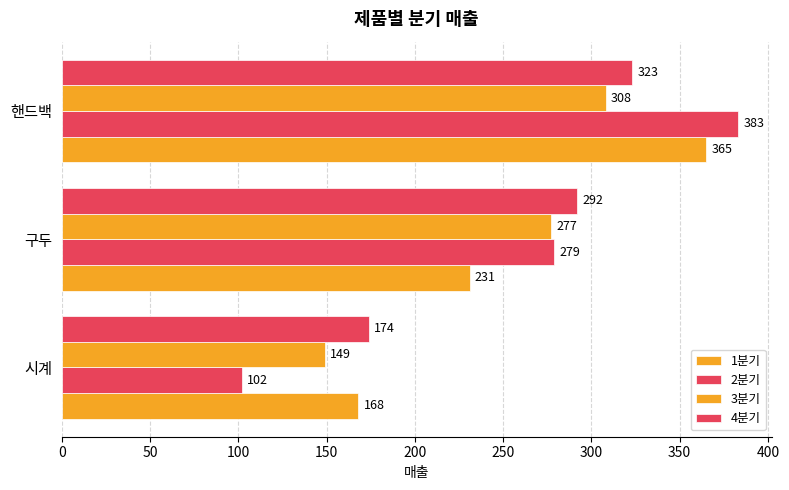

Rank the series by their maximum value, from highest to lowest.

2분기, 1분기, 4분기, 3분기